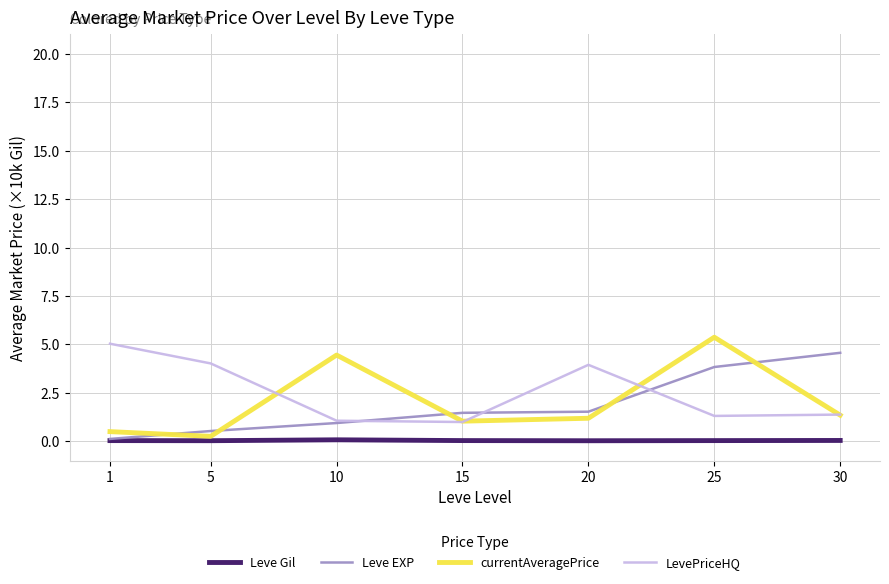

Which series has the largest total across all categories?

LevePriceHQ